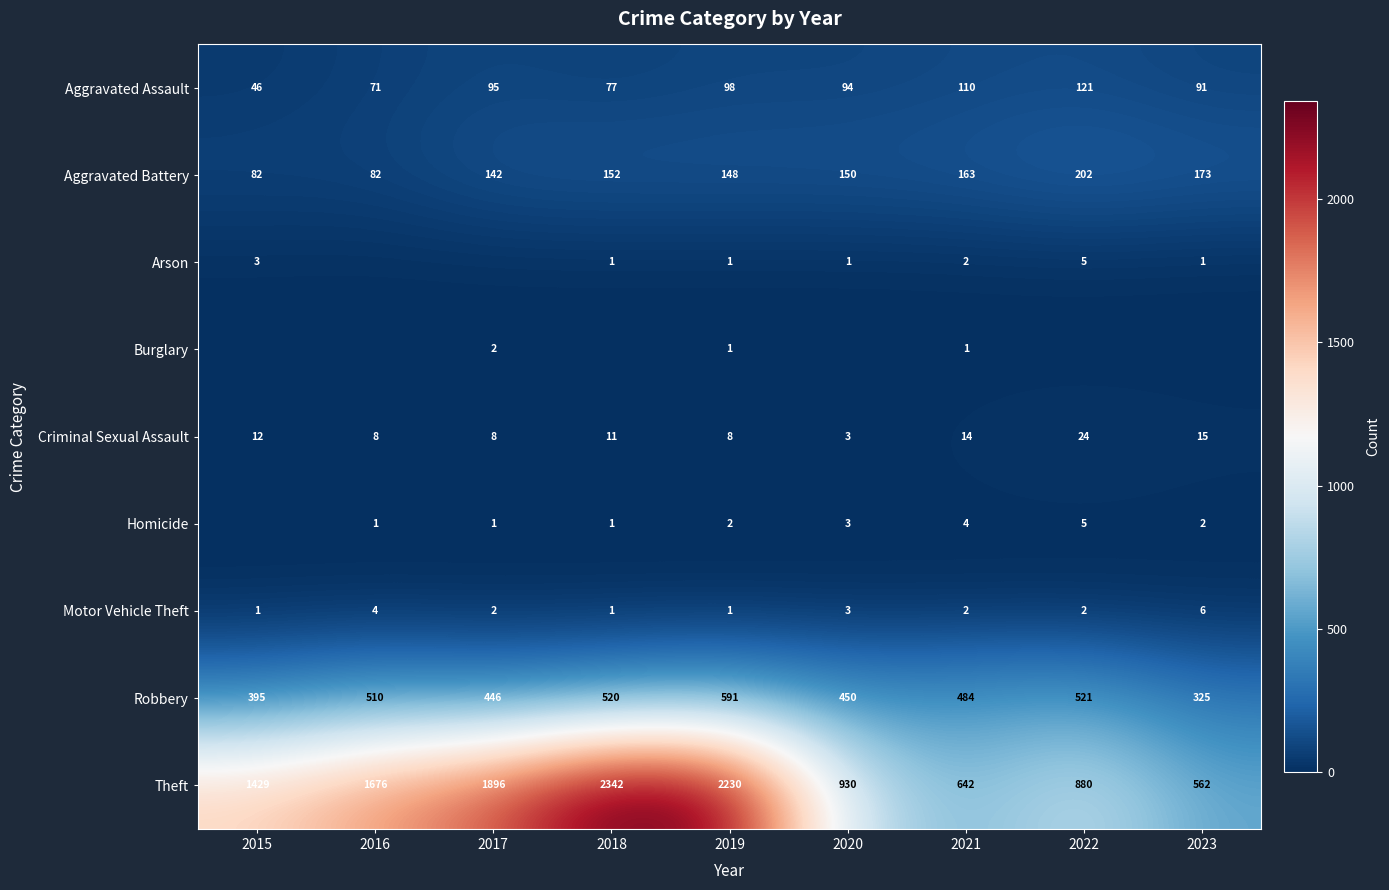

Where is Aggravated Battery nearest to the value 142?

2017